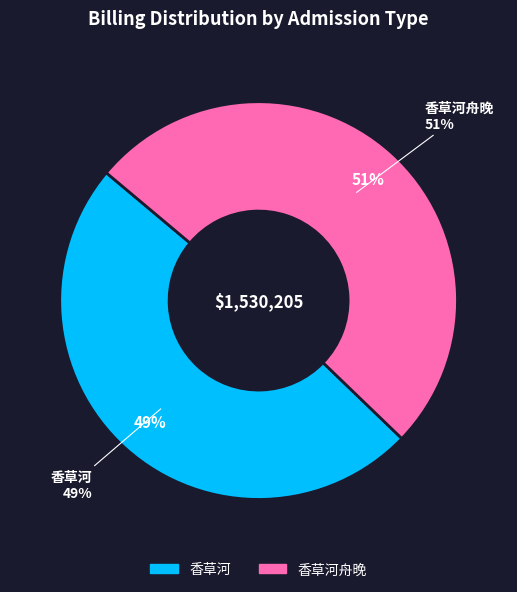

To the nearest percent, what percentage of the pie is 香草河?

49%